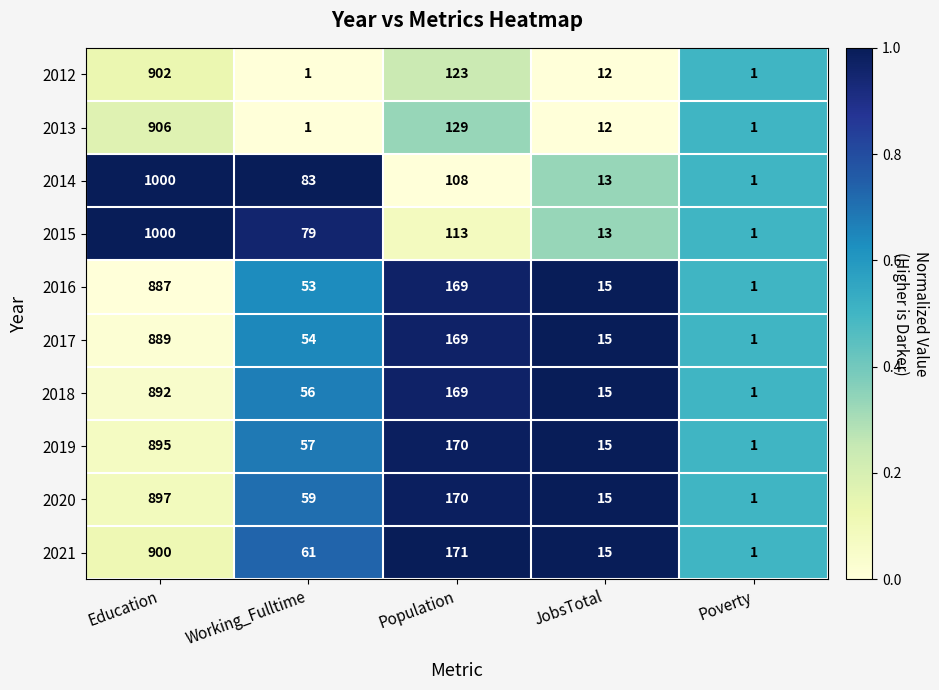

Between Population and JobsTotal, which series saw the biggest shift?

2021